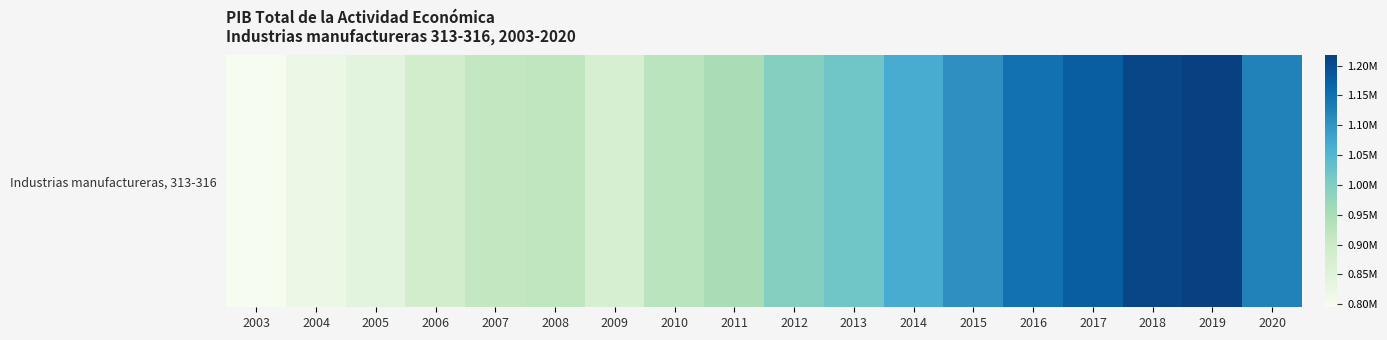

Reading right to left, what are all the values shown in this chart?

1125369.6	1216847.2	1208076.0	1176616.0	1149129.5	1104884.9	1067256.8	1018578.6	995286.0	953148.1	925371.8	870319.1	918573.5	913139.8	886009.7	842128.8	819238.3	794957.3